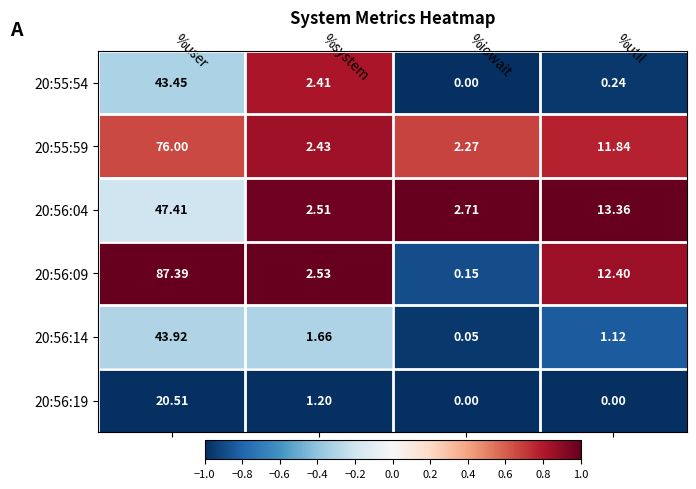

What is the total value across all series at %user?

318.7